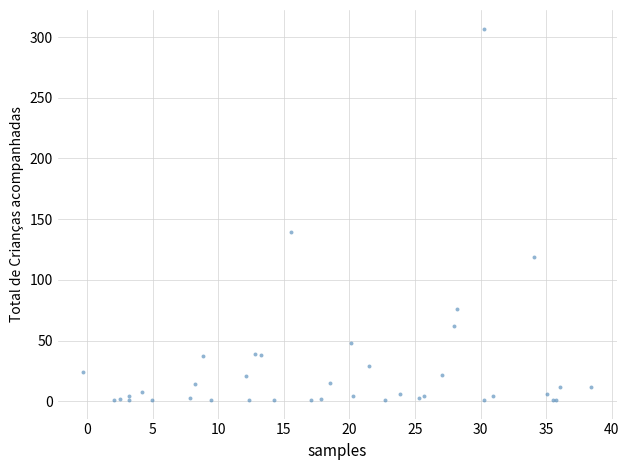

What Y value in the scatter plot is closest to 154?

139